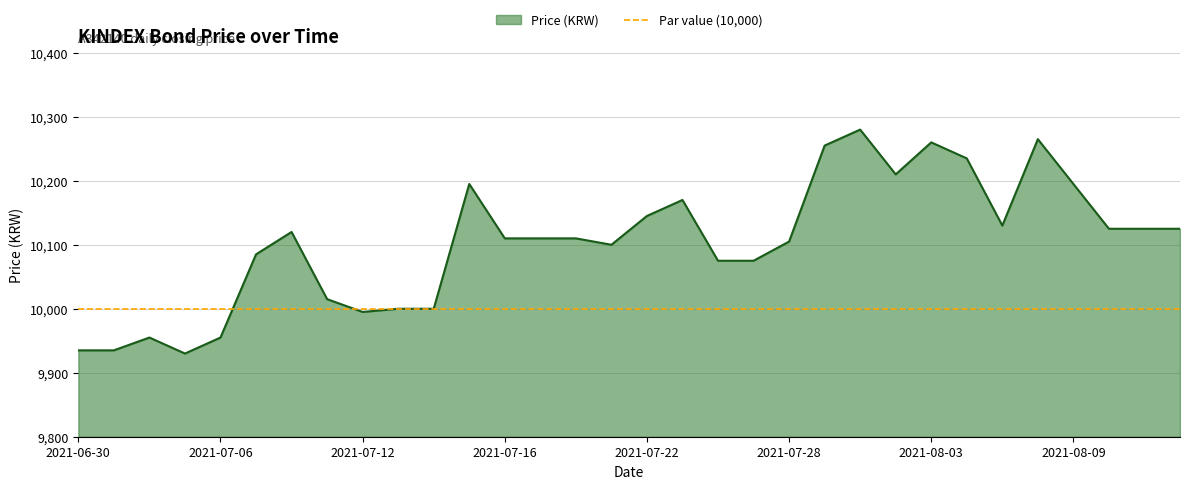

The value of Price (KRW) at 2021-07-22 is 10145. True or false?

True